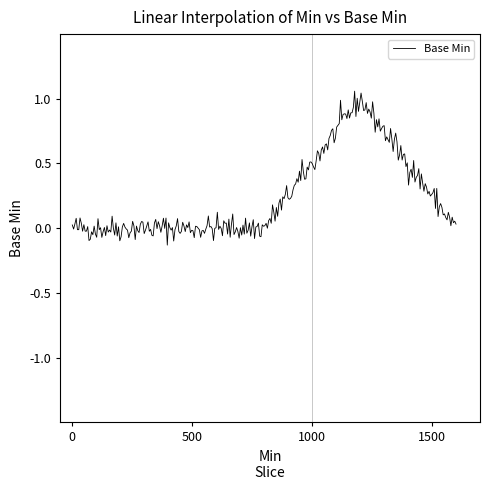

What is the difference between the maximum and minimum values?

1.2